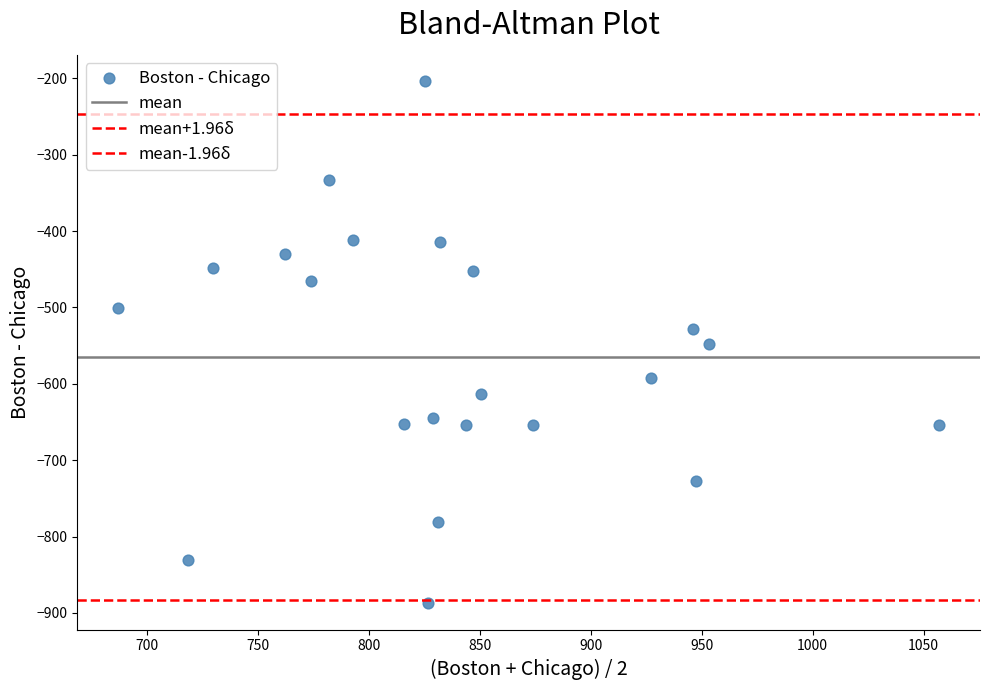

How many points are shown in the scatter plot?

22